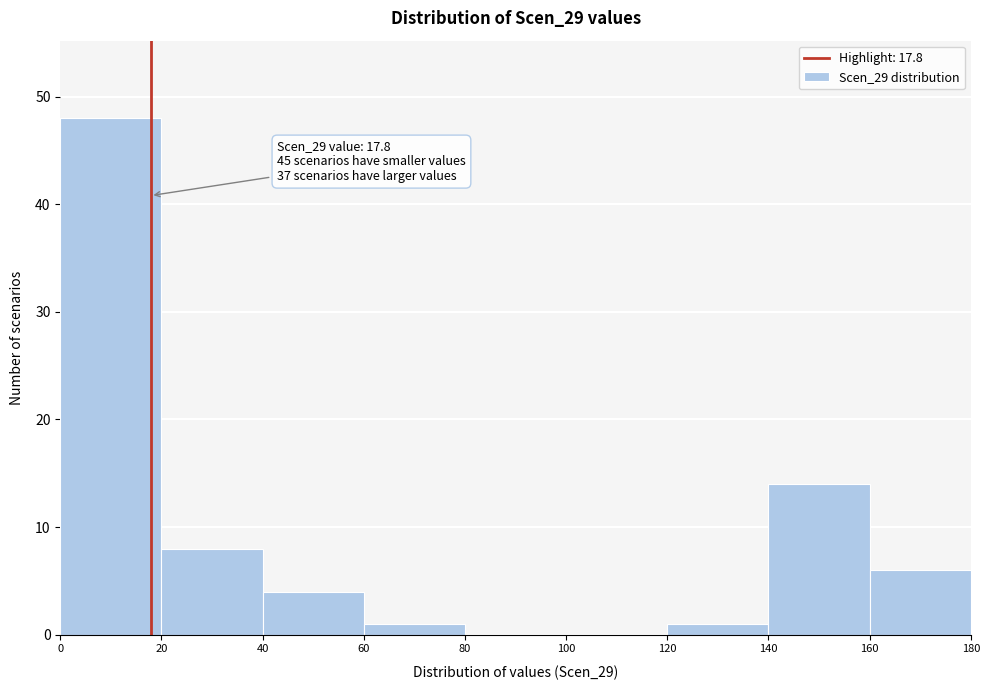

Over which range of the x-axis is the bar tallest?

0 to 20